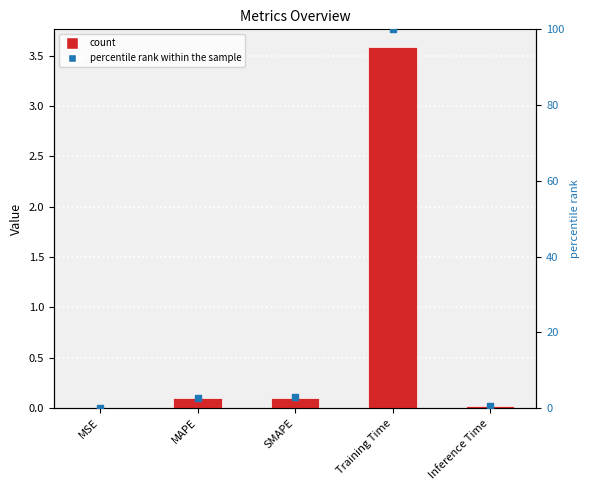

Which series has the widest spread of Y values?

percentile rank within the sample